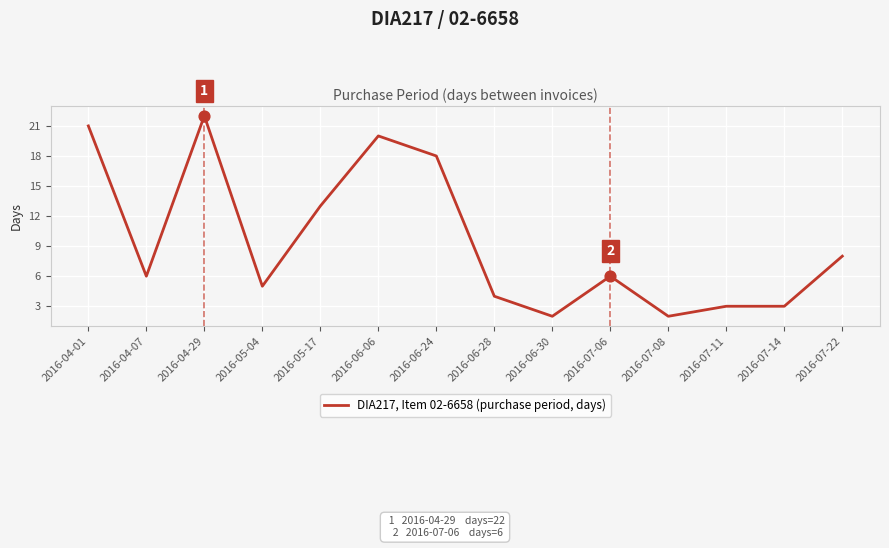

Which has a higher value, 2016-06-24 or 2016-06-28?

2016-06-24